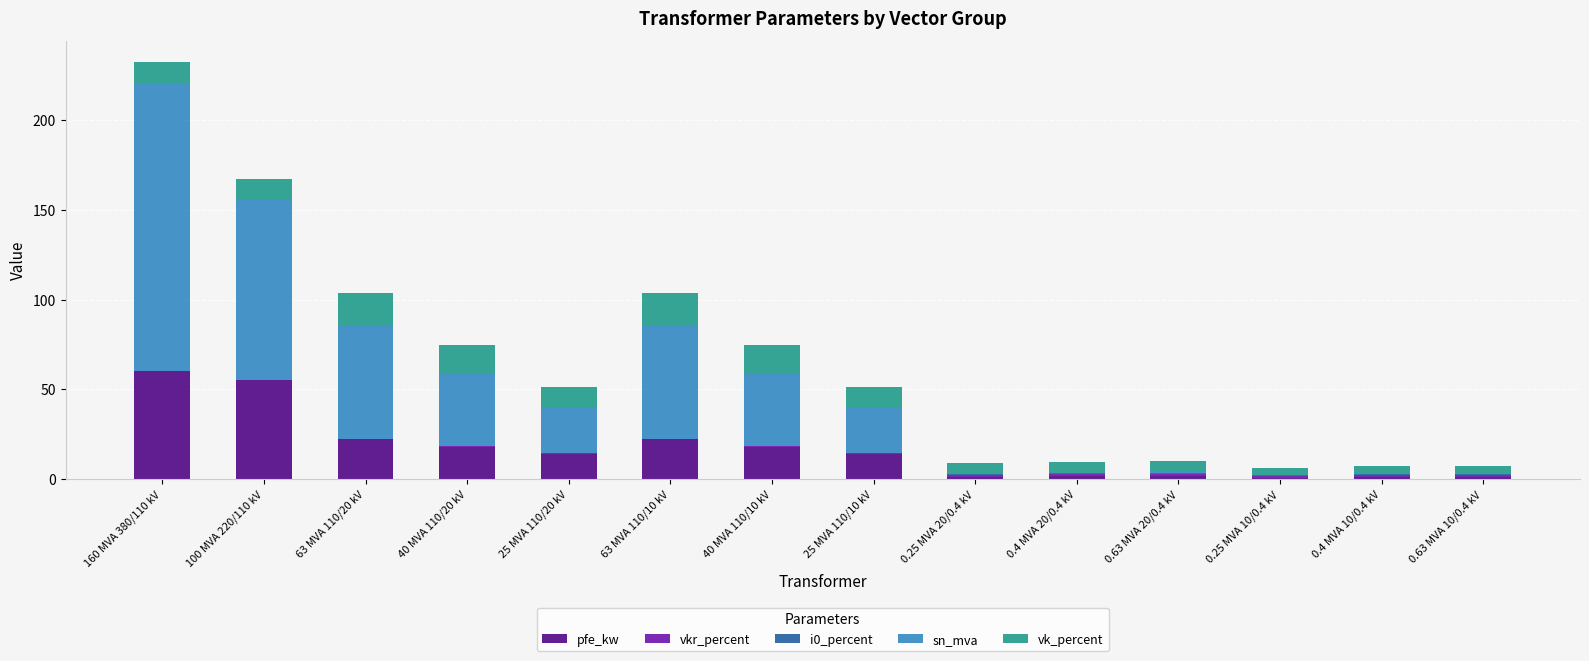

What is the highest value of the pfe_kw series?

60.0